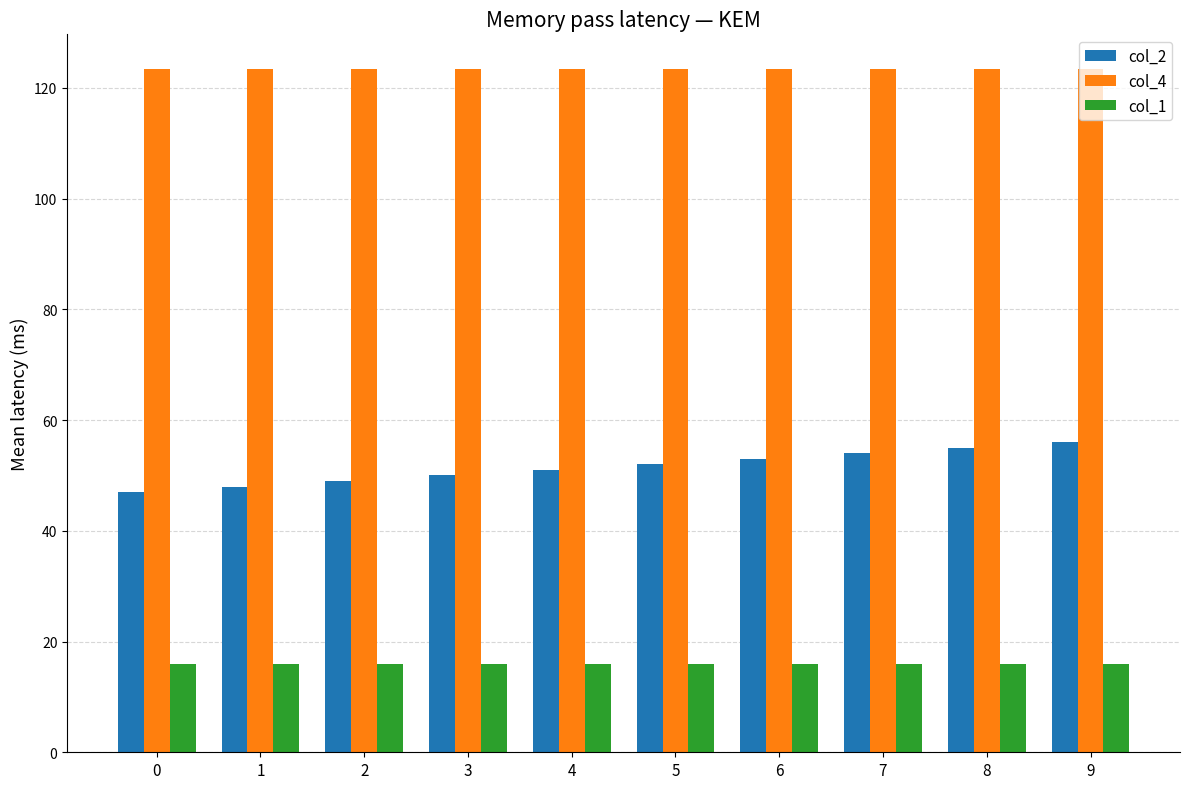

Reading left to right, transcribe all the data shown in this chart.

col_2: 0=47.0	1=48.0	2=49.0	3=50.0	4=51.0	5=52.0	6=53.0	7=54.0	8=55.0	9=56.0
col_4: 0=123.5	1=123.5	2=123.5	3=123.5	4=123.5	5=123.5	6=123.5	7=123.5	8=123.5	9=123.5
col_1: 0=16.0	1=16.0	2=16.0	3=16.0	4=16.0	5=16.0	6=16.0	7=16.0	8=16.0	9=16.0